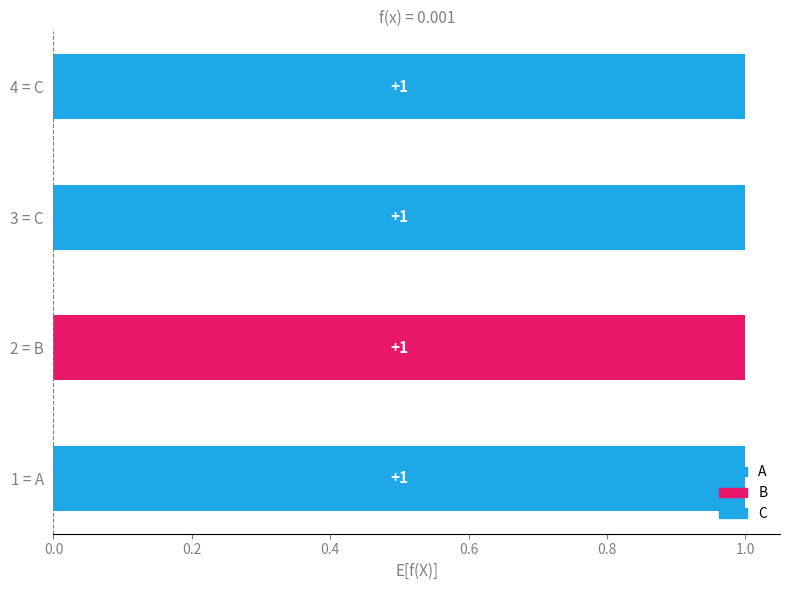

What are all the series names shown in the legend?

A, B, C